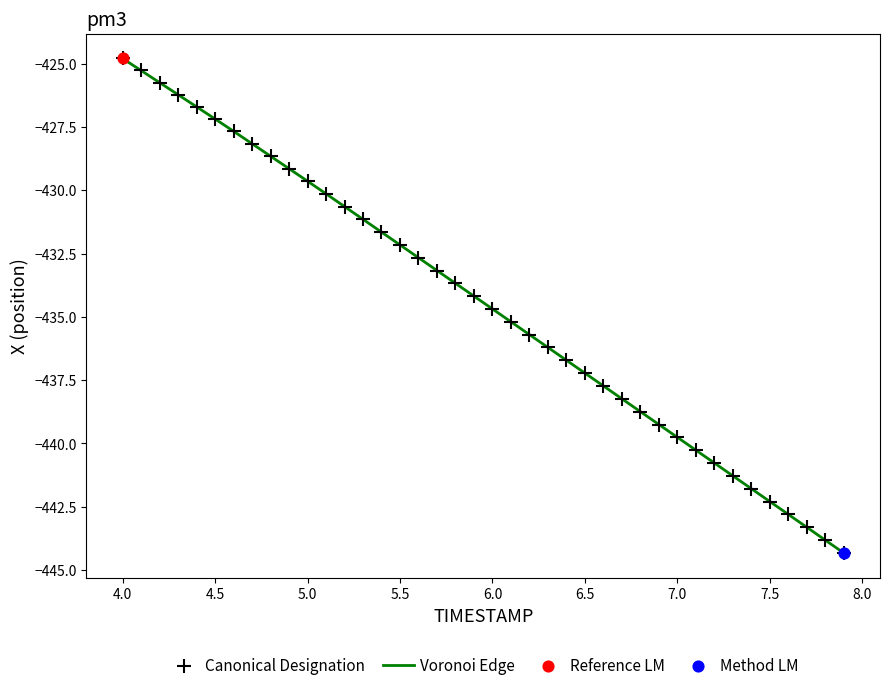

What is the greatest value displayed?

-424.8